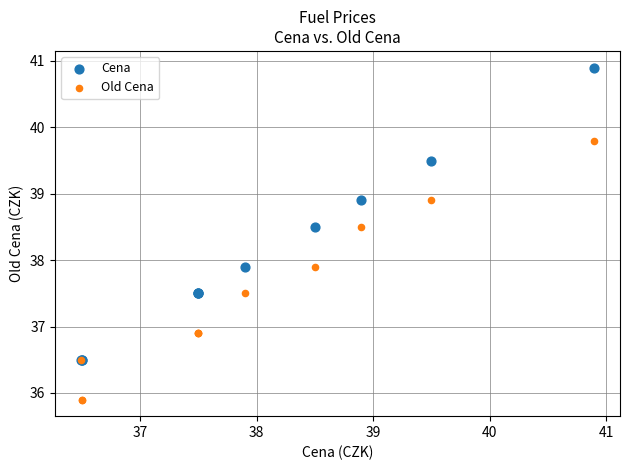

Which series has the widest spread of Y values?

Cena